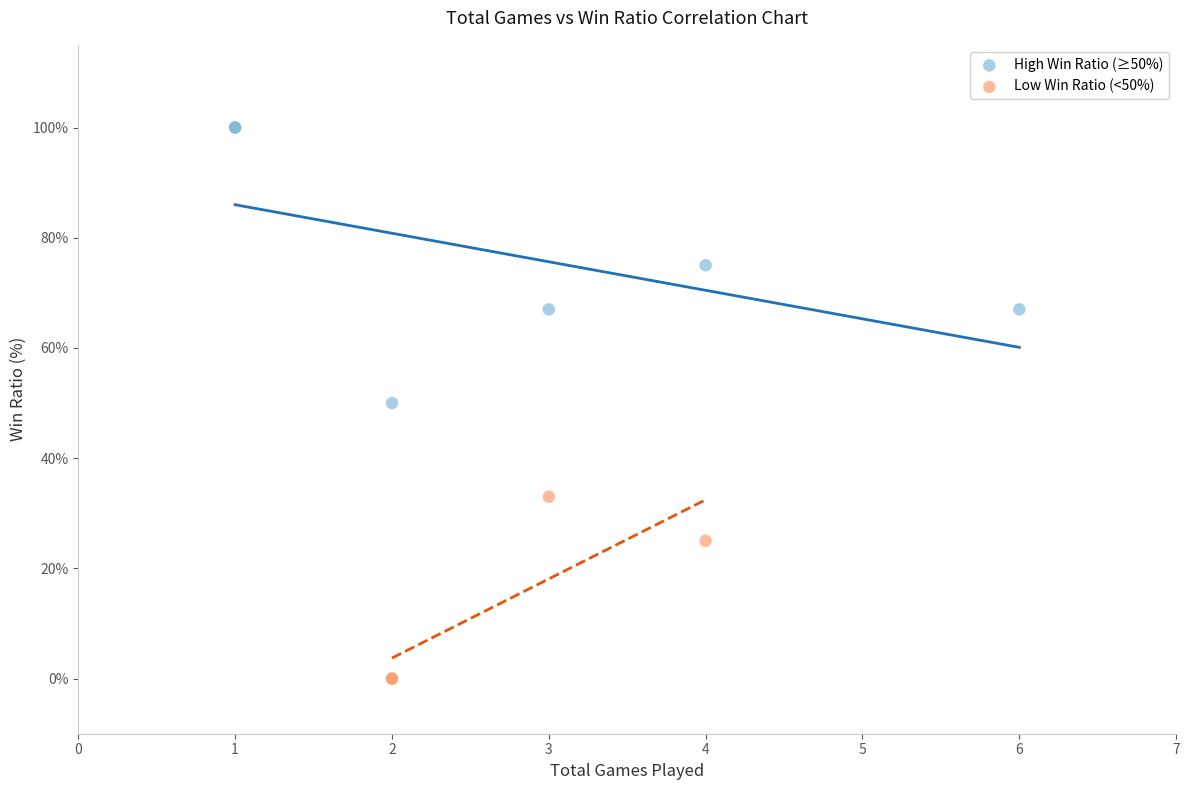

Which series reaches the maximum Y coordinate?

High Win Ratio (≥50%)